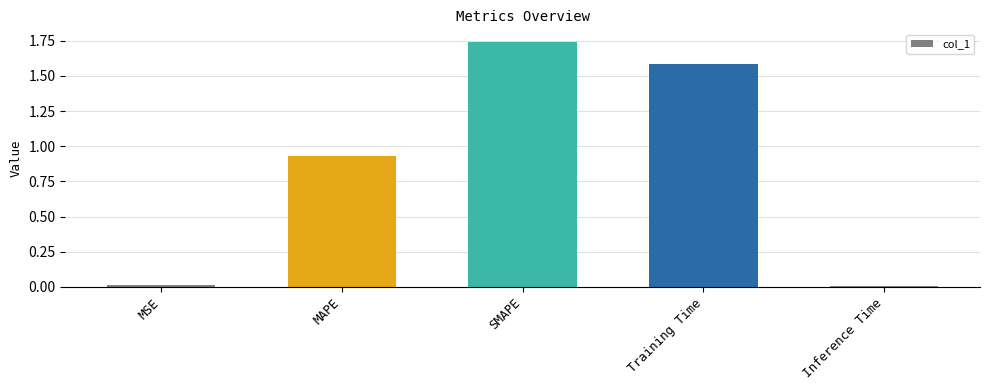

What is the sum of the values at SMAPE and Inference Time?

1.8